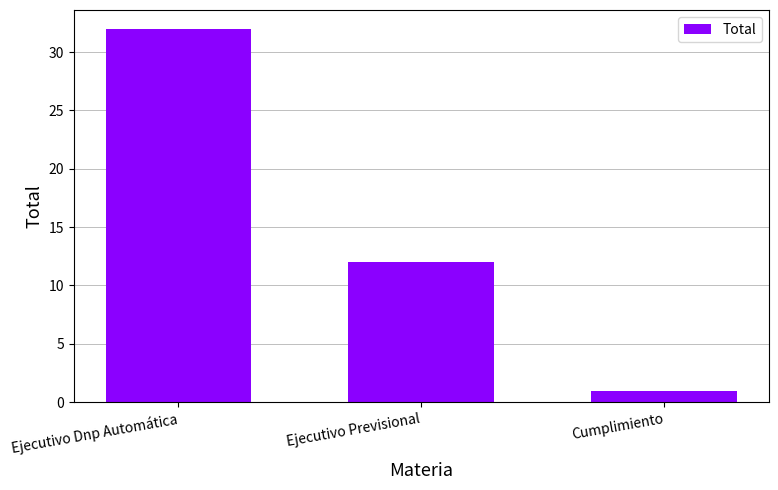

What is the label of the 1st bar from the right?

Cumplimiento